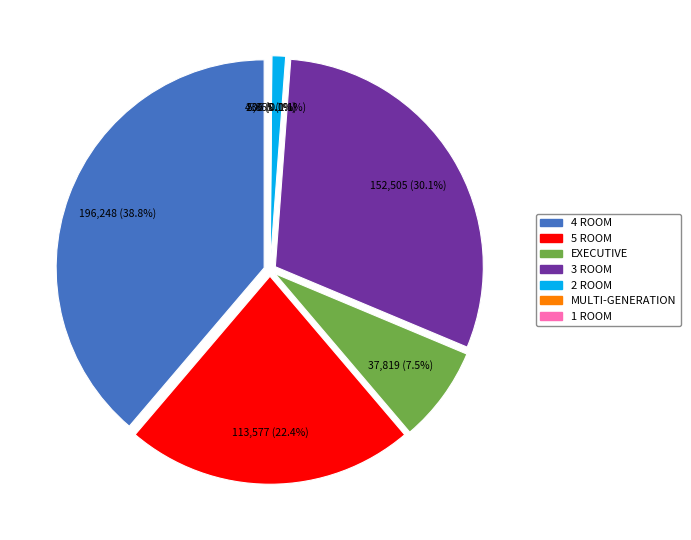

True or false: MULTI-GENERATION accounts for 12% of the total.

False